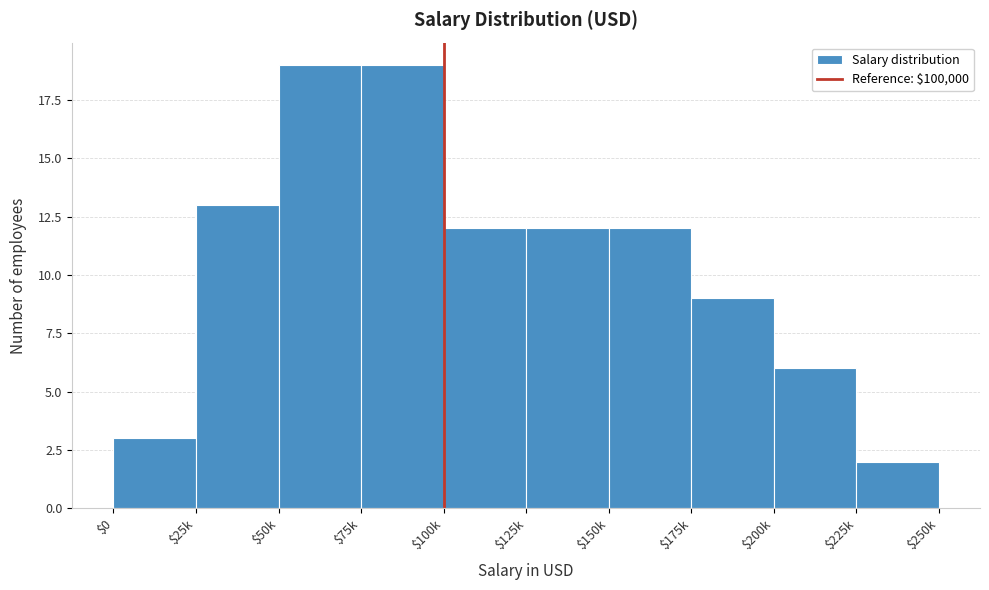

Reading right to left, transcribe all the data shown in this chart.

2	6	9	12	12	12	19	19	13	3